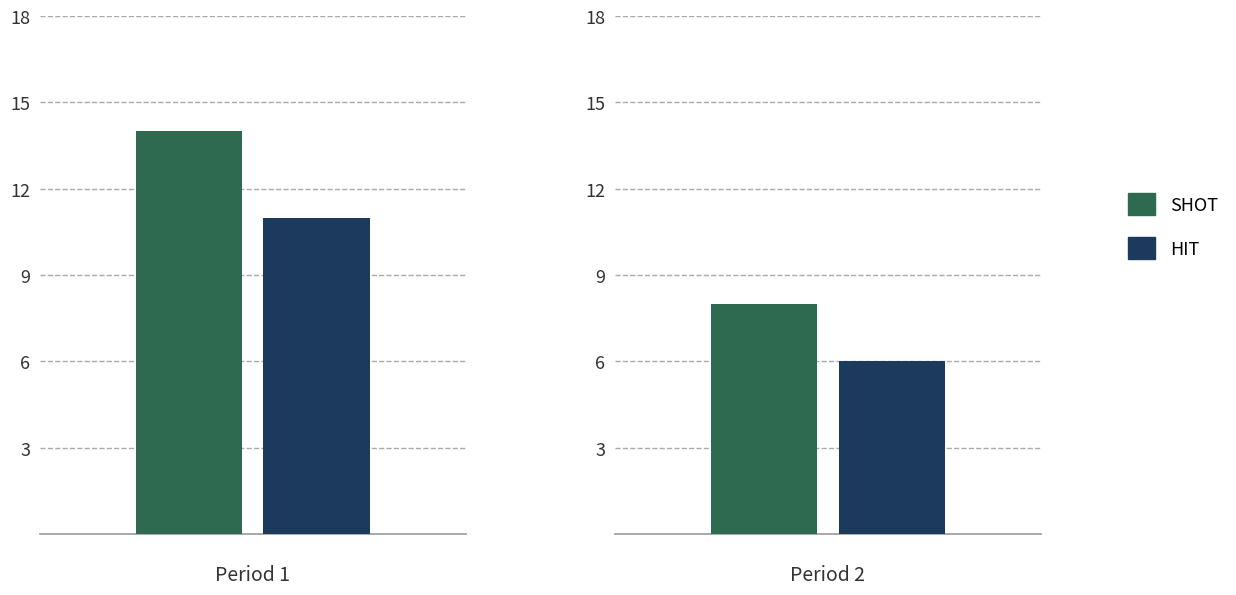

At how many categories does at least one series exceed 7?

2